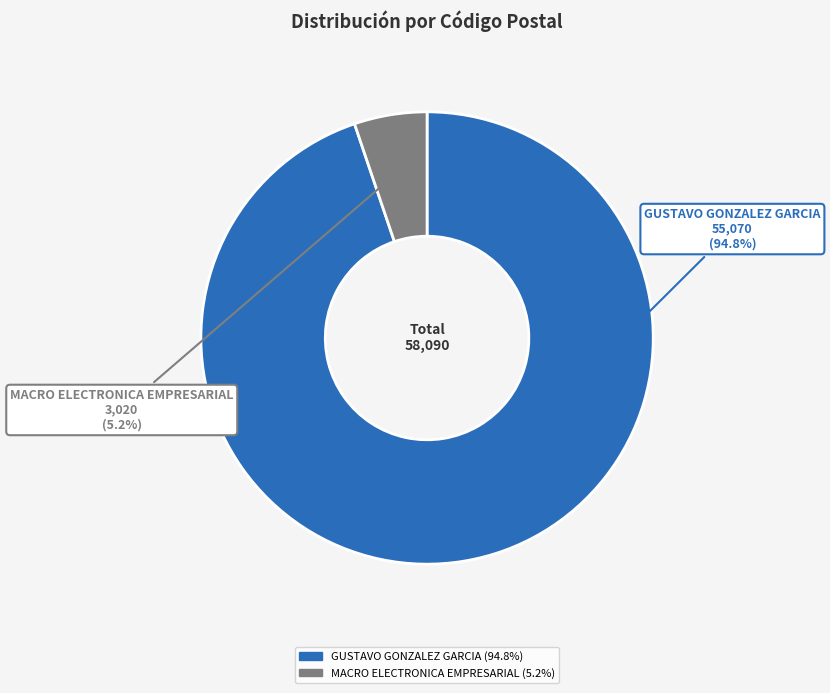

Approximately how many times larger is the value at GUSTAVO GONZALEZ GARCIA compared to MACRO ELECTRONICA EMPRESARIAL?

18.2